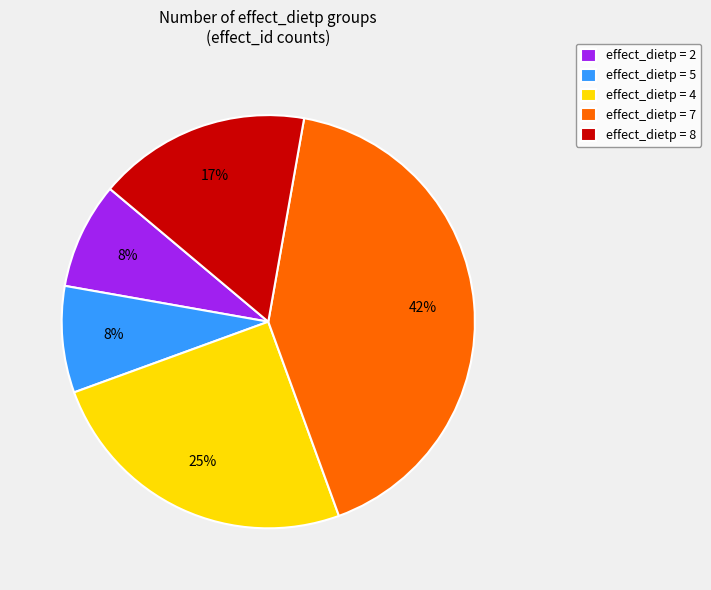

Which slice is the largest?

effect_dietp = 7